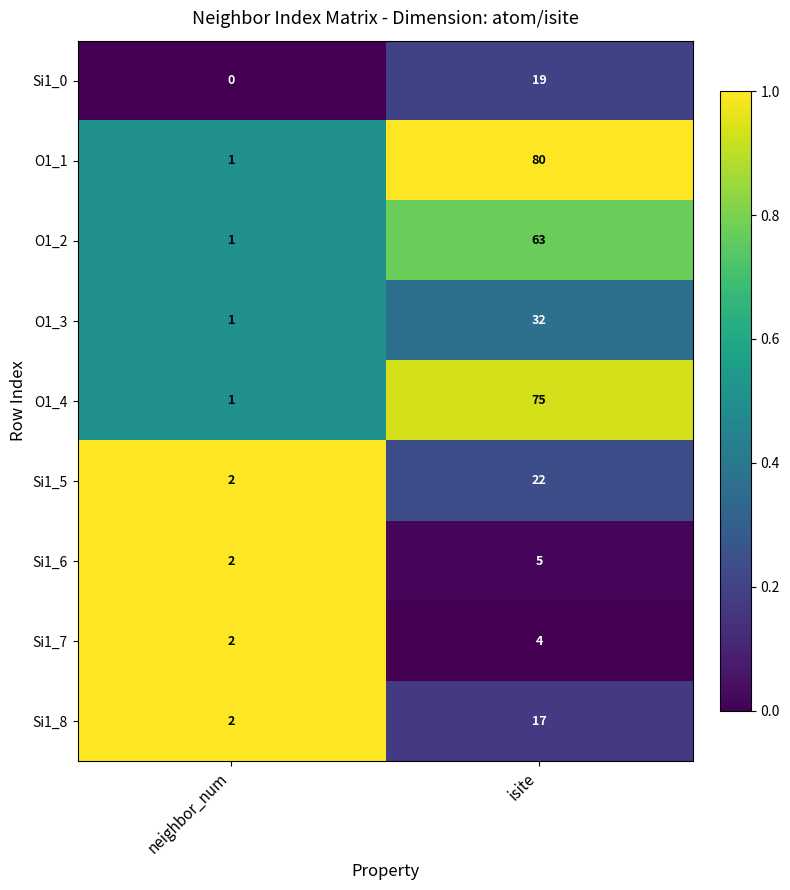

Count the number of data series in this chart.

9